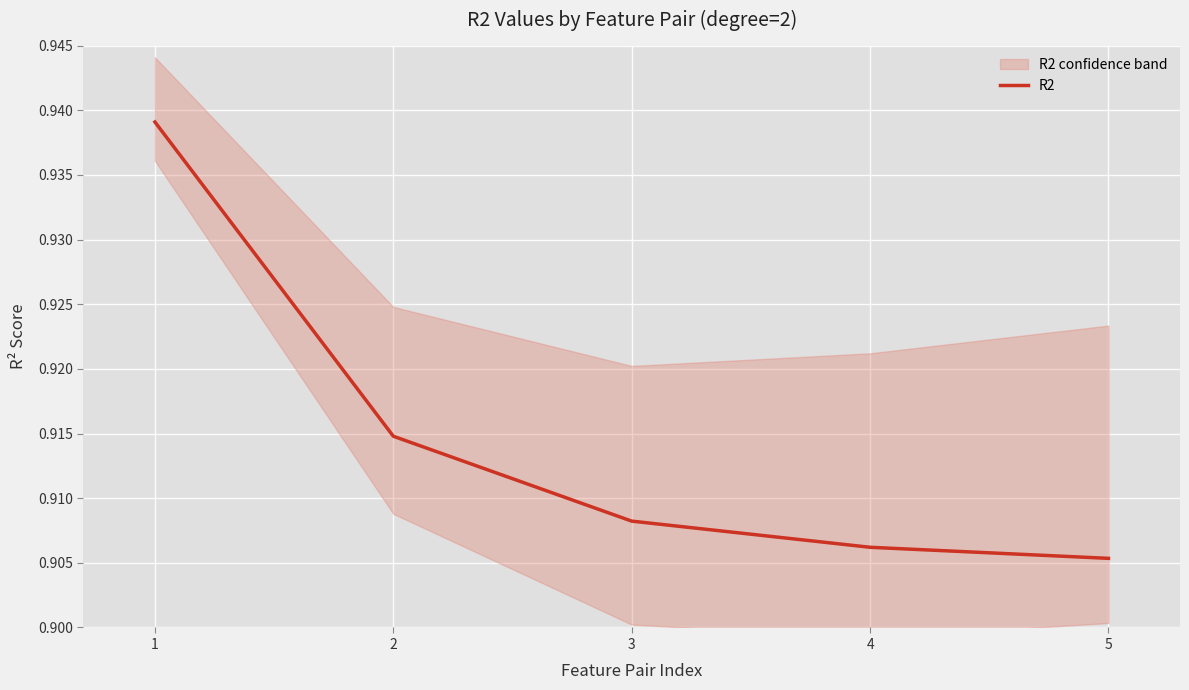

True or false: the data shows 0.9 at 3.

True